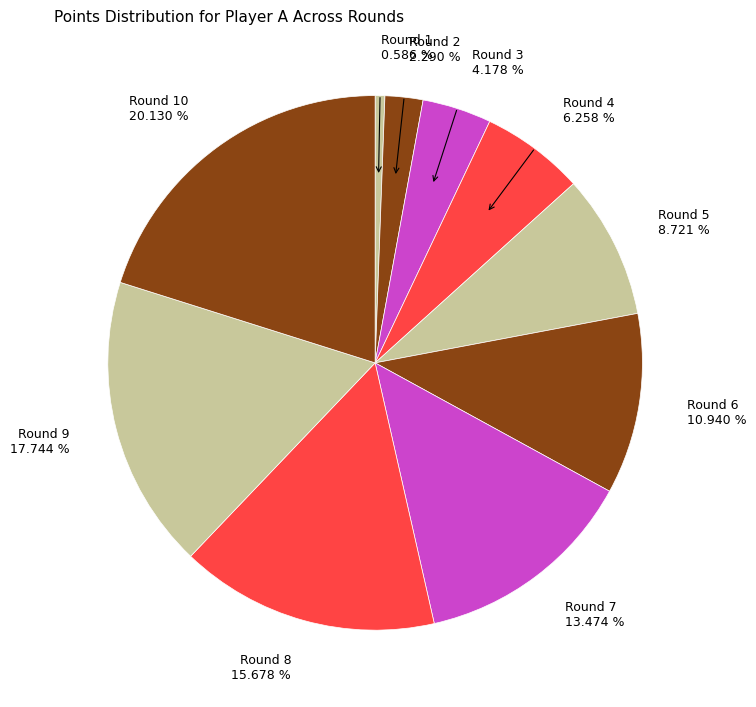

Rank the categories by value from lowest to highest.

Round 1 0.586 %, Round 2 2.290 %, Round 3 4.178 %, Round 4 6.258 %, Round 5 8.721 %, Round 6 10.940 %, Round 7 13.474 %, Round 8 15.678 %, Round 9 17.744 %, Round 10 20.130 %